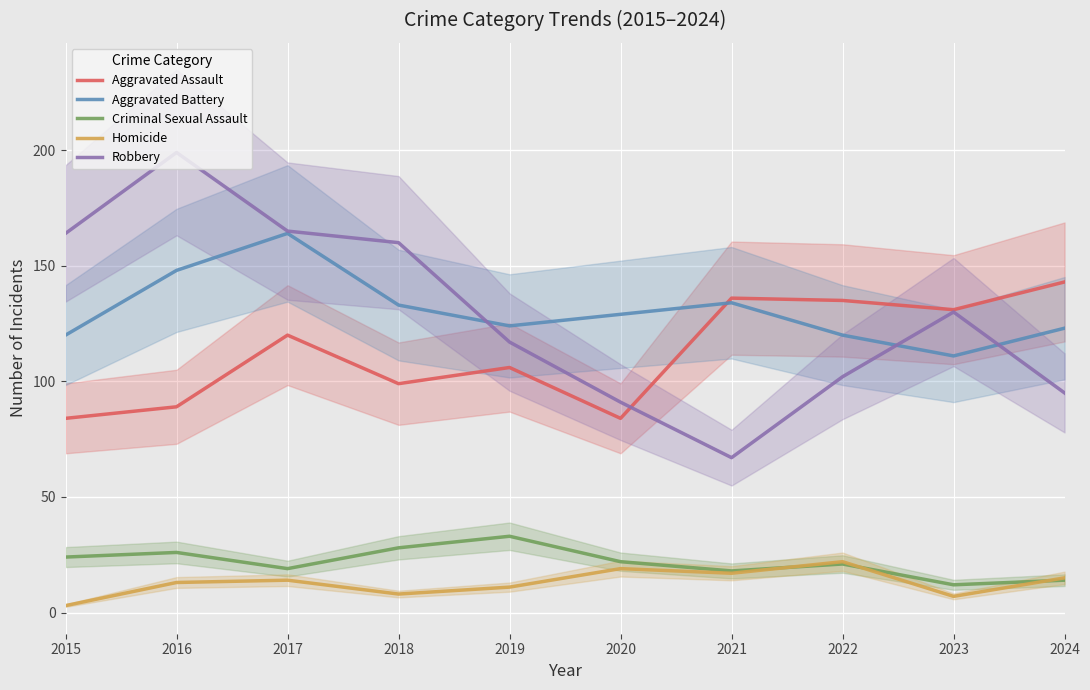

What is the minimum value for Aggravated Assault?

84